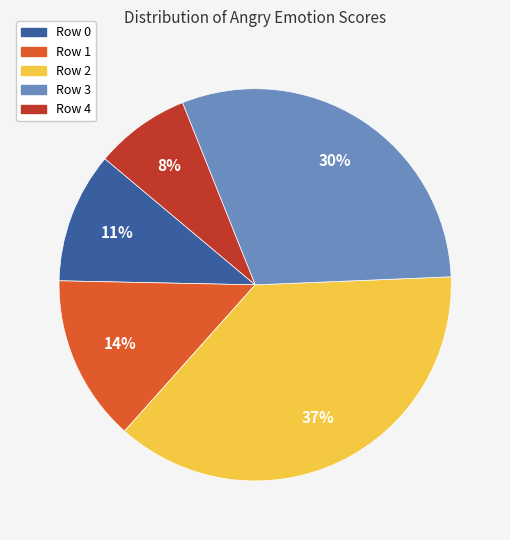

To the nearest percent, what percentage of the pie is Row 2?

37%